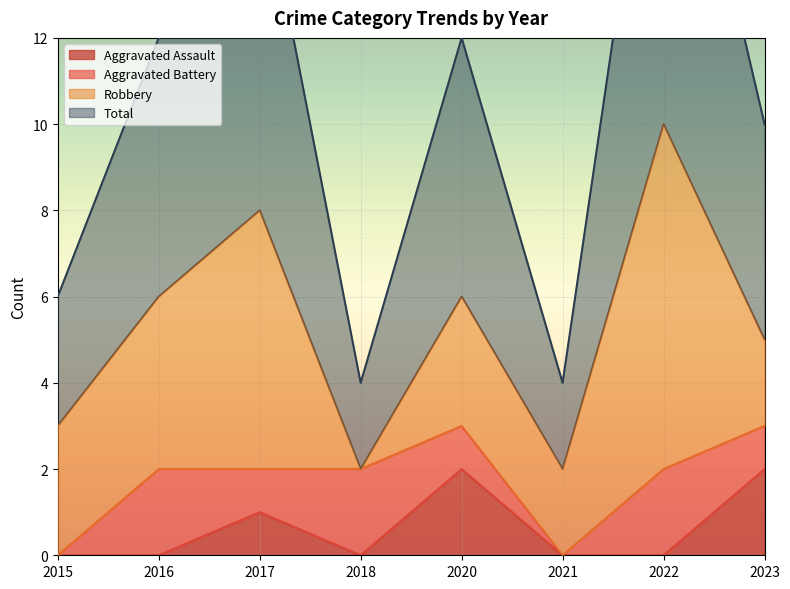

The Aggravated Assault series shows 1 at 2018. True or false?

False